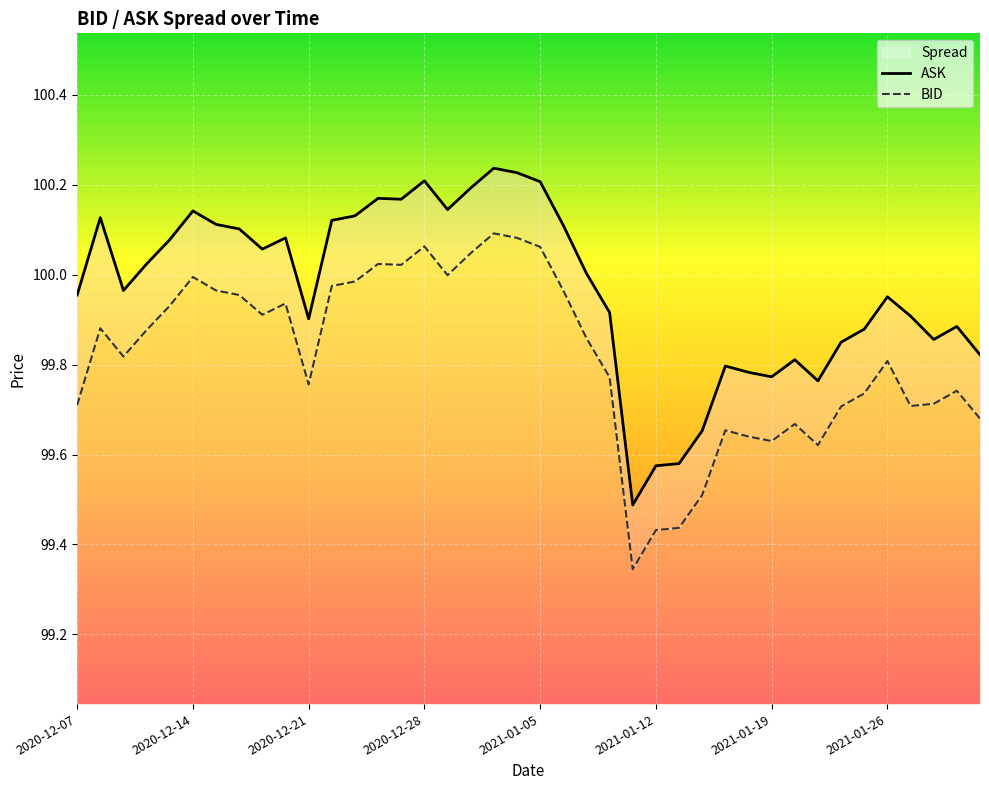

True or false: BID and ASK cross at least once.

False